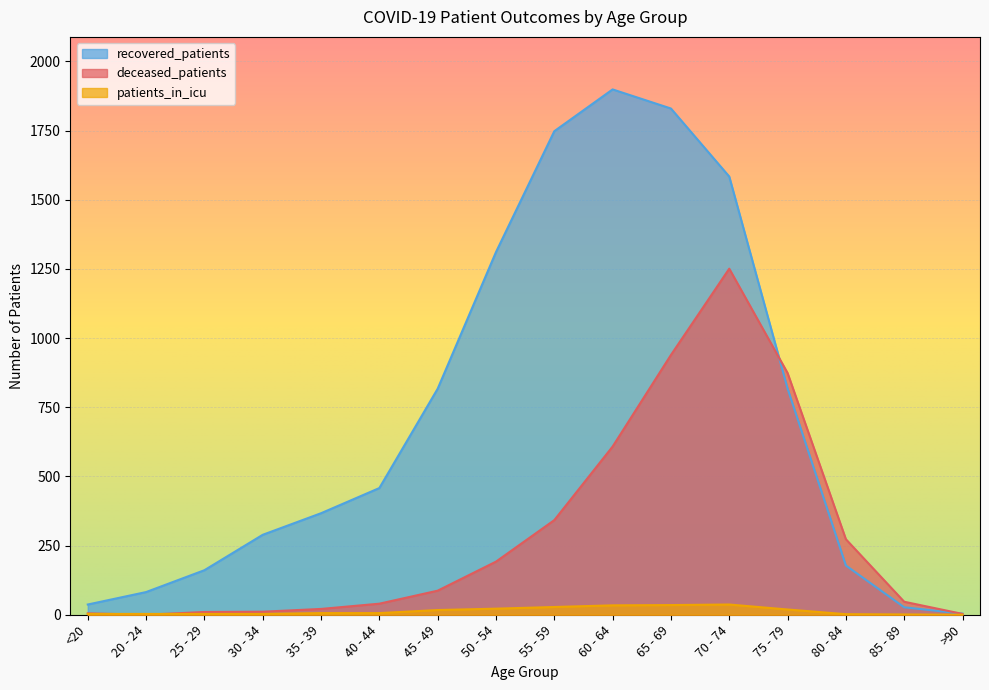

At which label does recovered_patients first exceed 458?

45 - 49